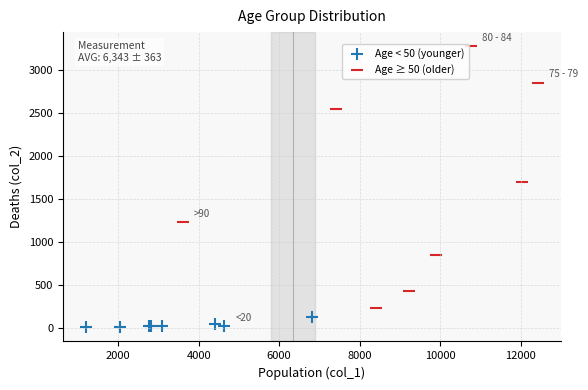

Which series reaches the maximum Y coordinate?

Age ≥ 50 (older)